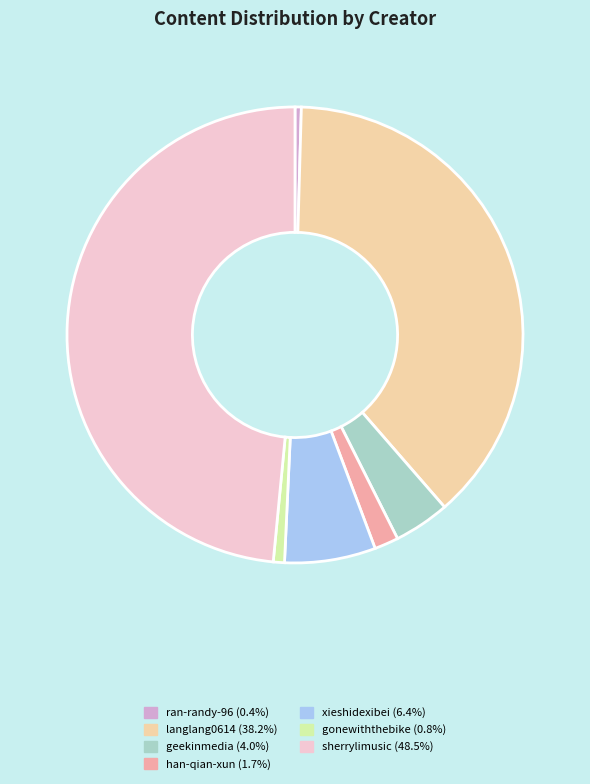

Which category has the biggest portion of the pie?

sherrylimusic